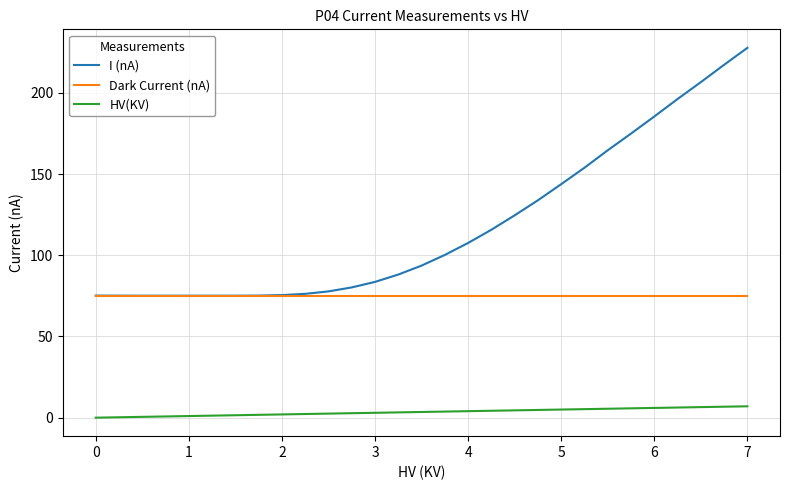

Which series has the largest range (max minus min)?

I (nA)